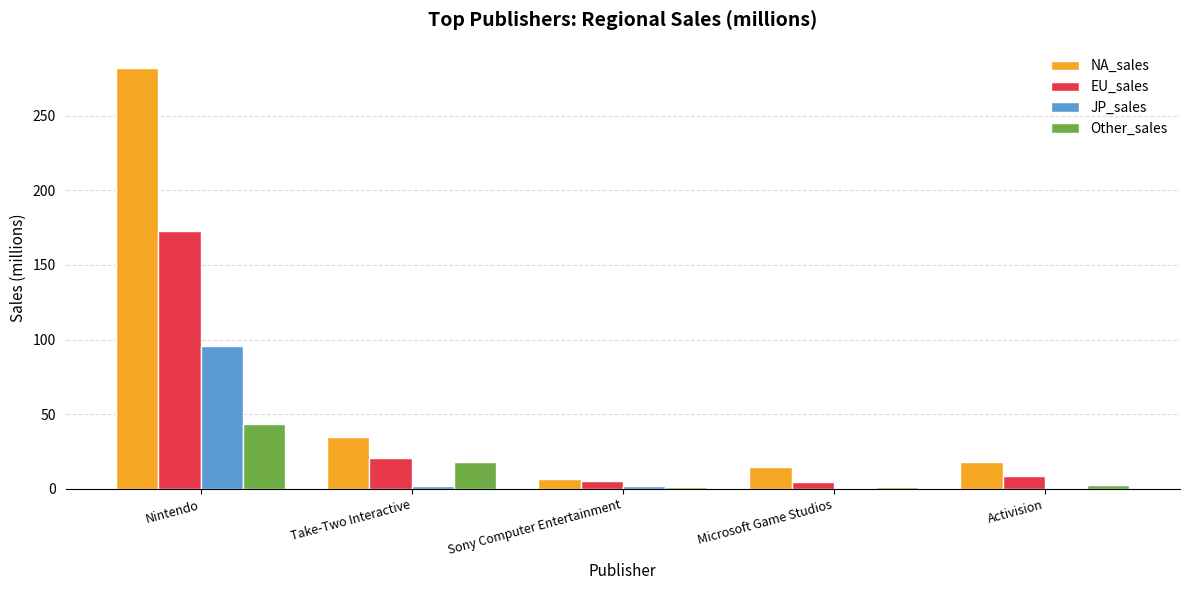

What is the average value of the JP_sales series?

19.9